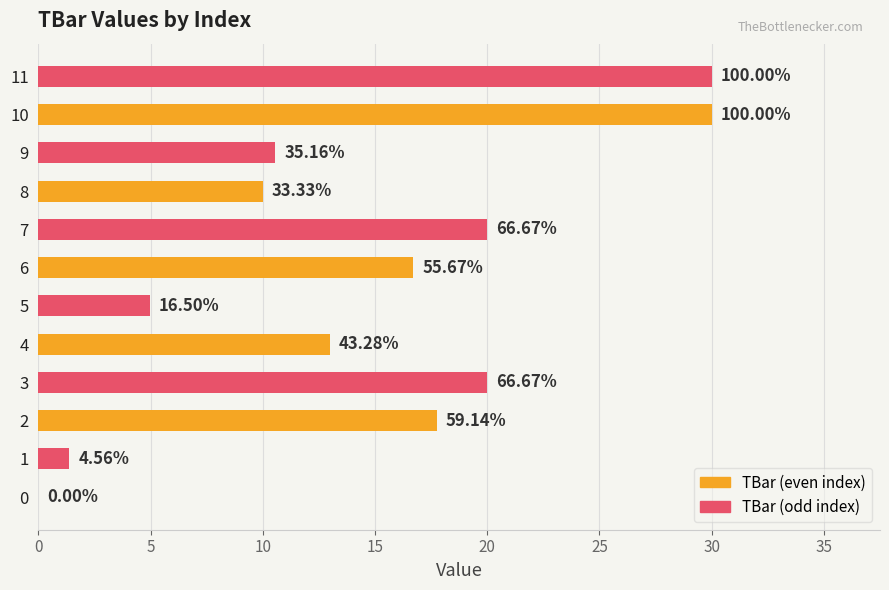

Approximately how many times larger is the value at 11 compared to 10?

1.0